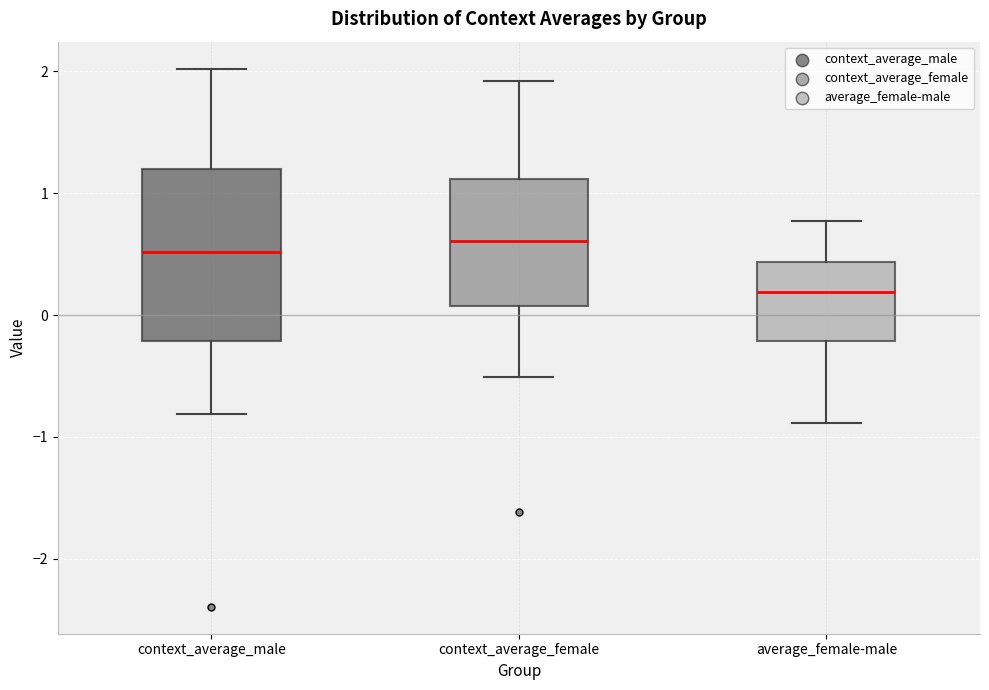

Where does the median line of the box for context_average_male sit on the y-axis? The values are not printed on the chart, so give them approximately, as read against the axis.

0.5